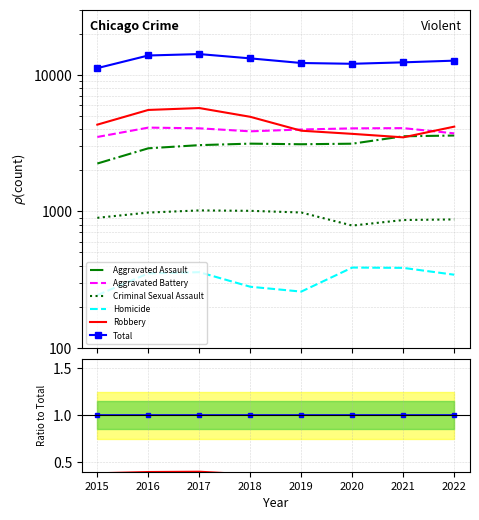

In Aggravated Assault, how many points are higher than both neighbors (excluding endpoints)?

1